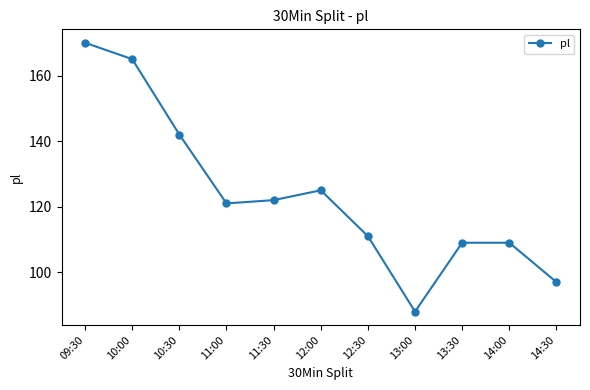

Reading left to right, list all the values displayed in this chart.

170	165	142	121	122	125	111	88	109	109	97